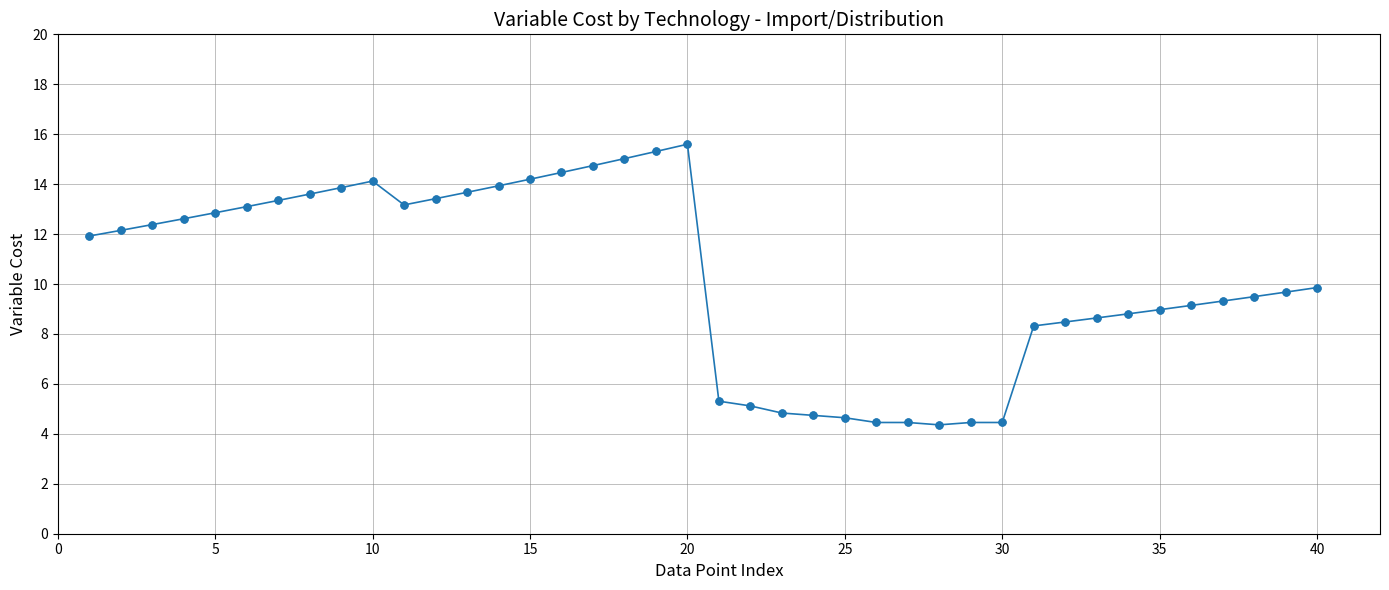

What is the smallest value displayed?

4.4